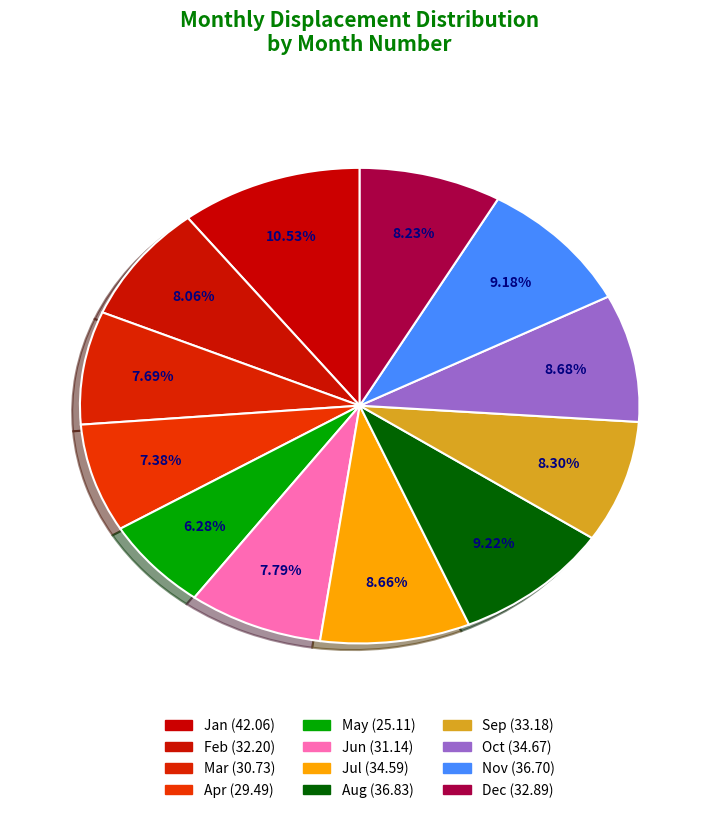

To the nearest percent, what is the average slice percentage?

8%